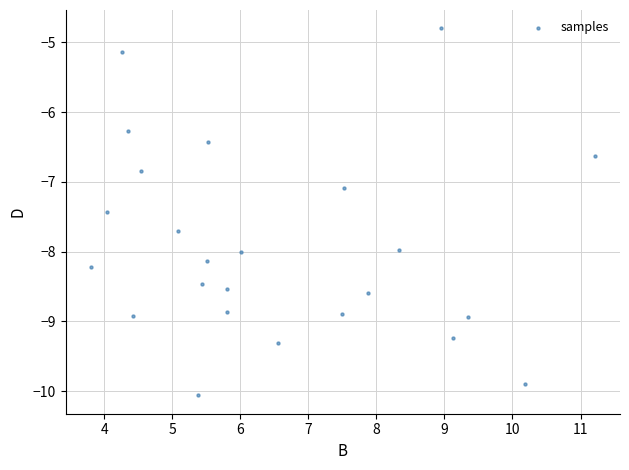

What Y value in the scatter plot is closest to -7?

-7.1